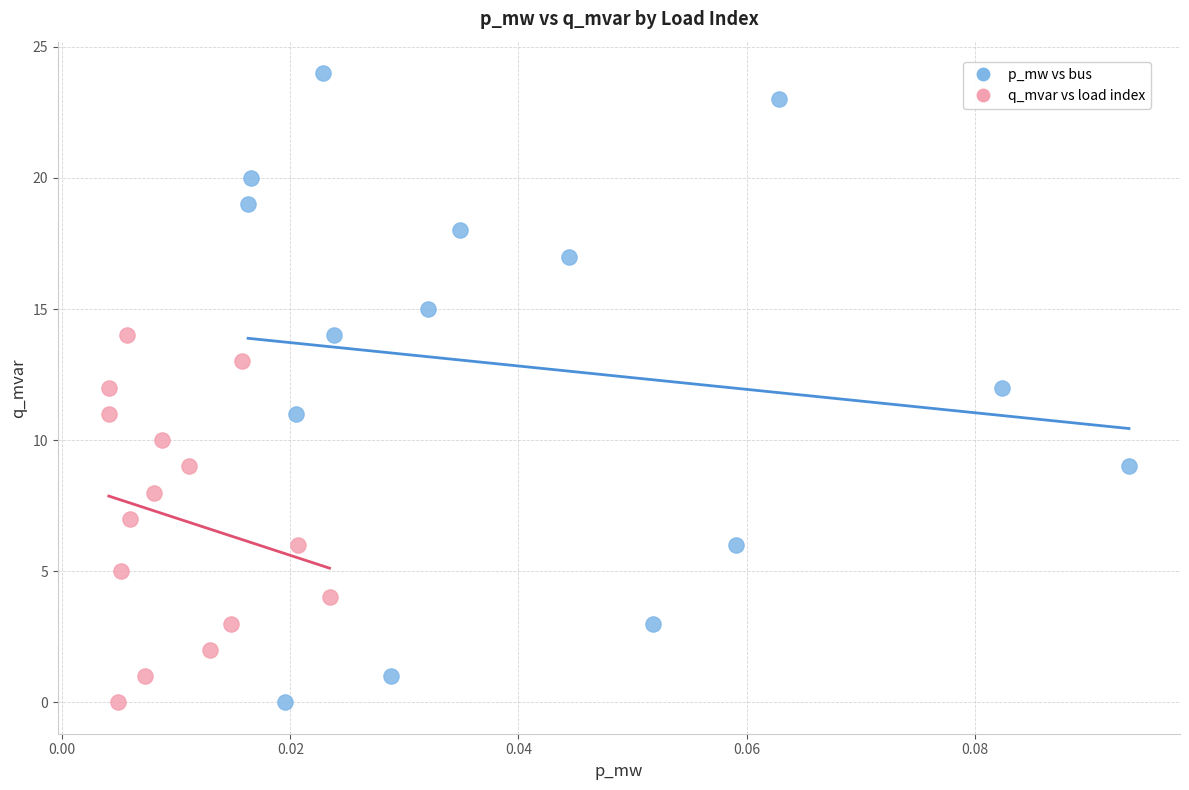

Which series contains the highest Y value?

p_mw vs bus